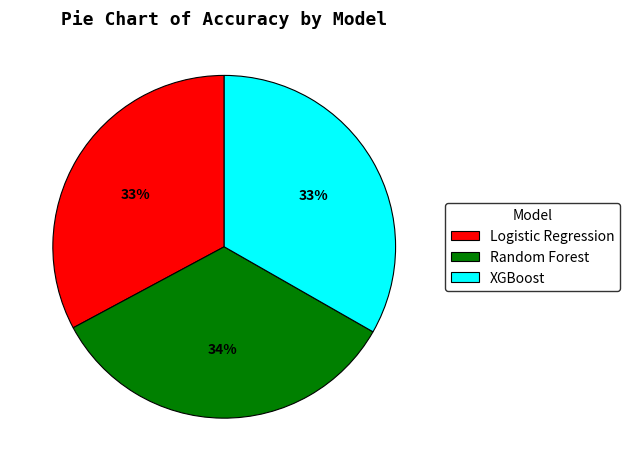

How many segments does this pie chart have?

3